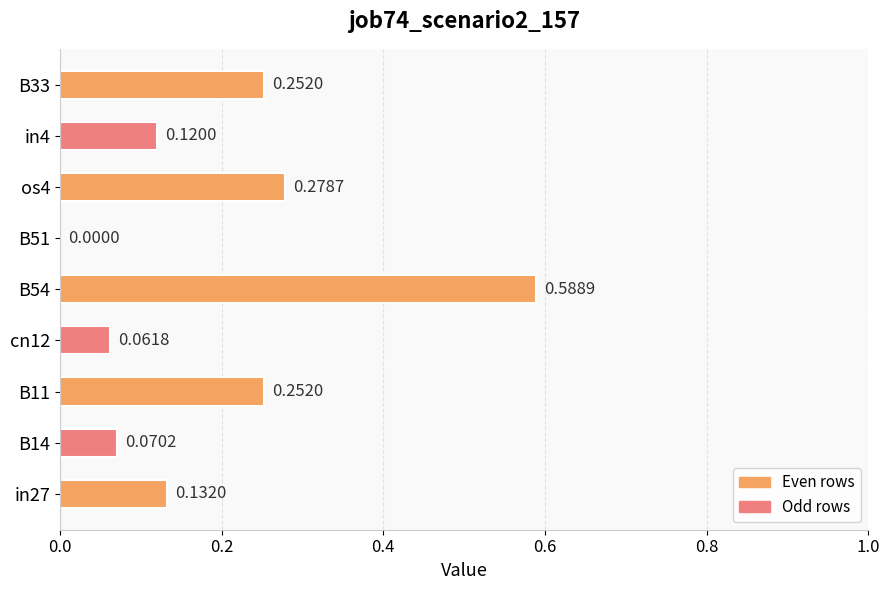

What is the sum of the values at os4 and B54?

0.9